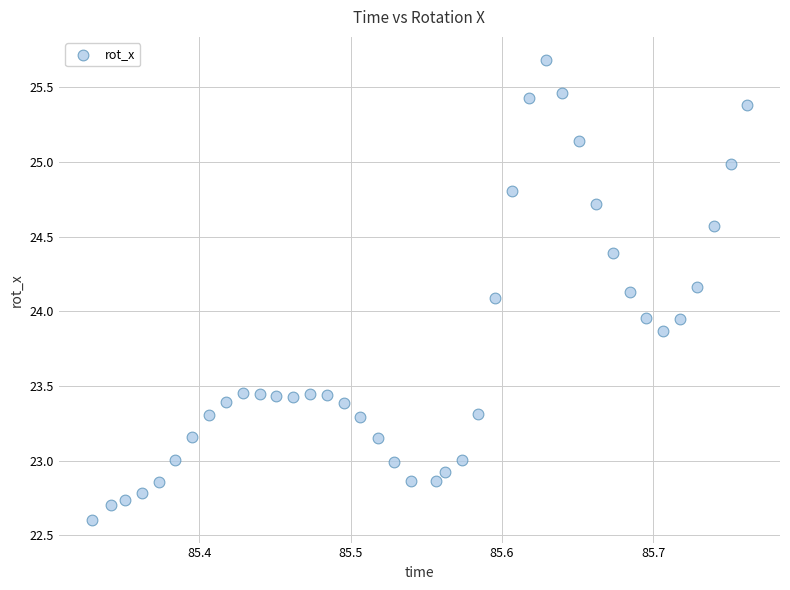

What is the range of X values (max minus min)?

0.4